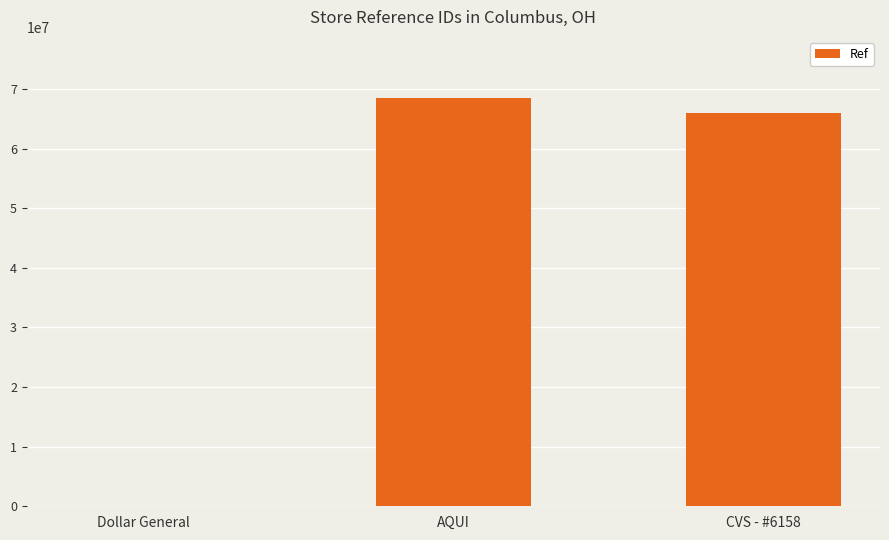

Where is the data nearest to the value 34233147?

CVS - #6158